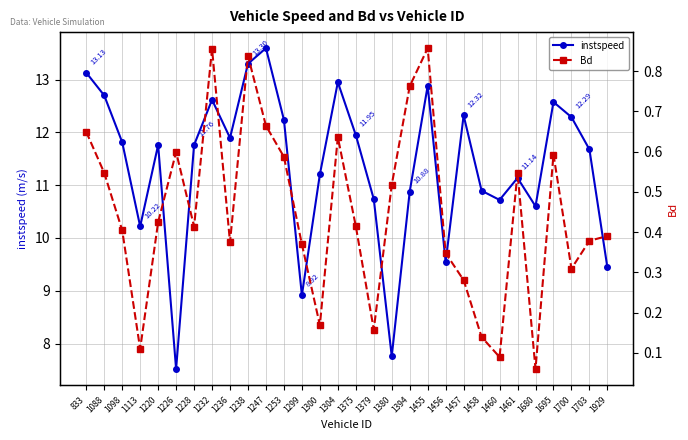

How many lines are shown in the chart?

2